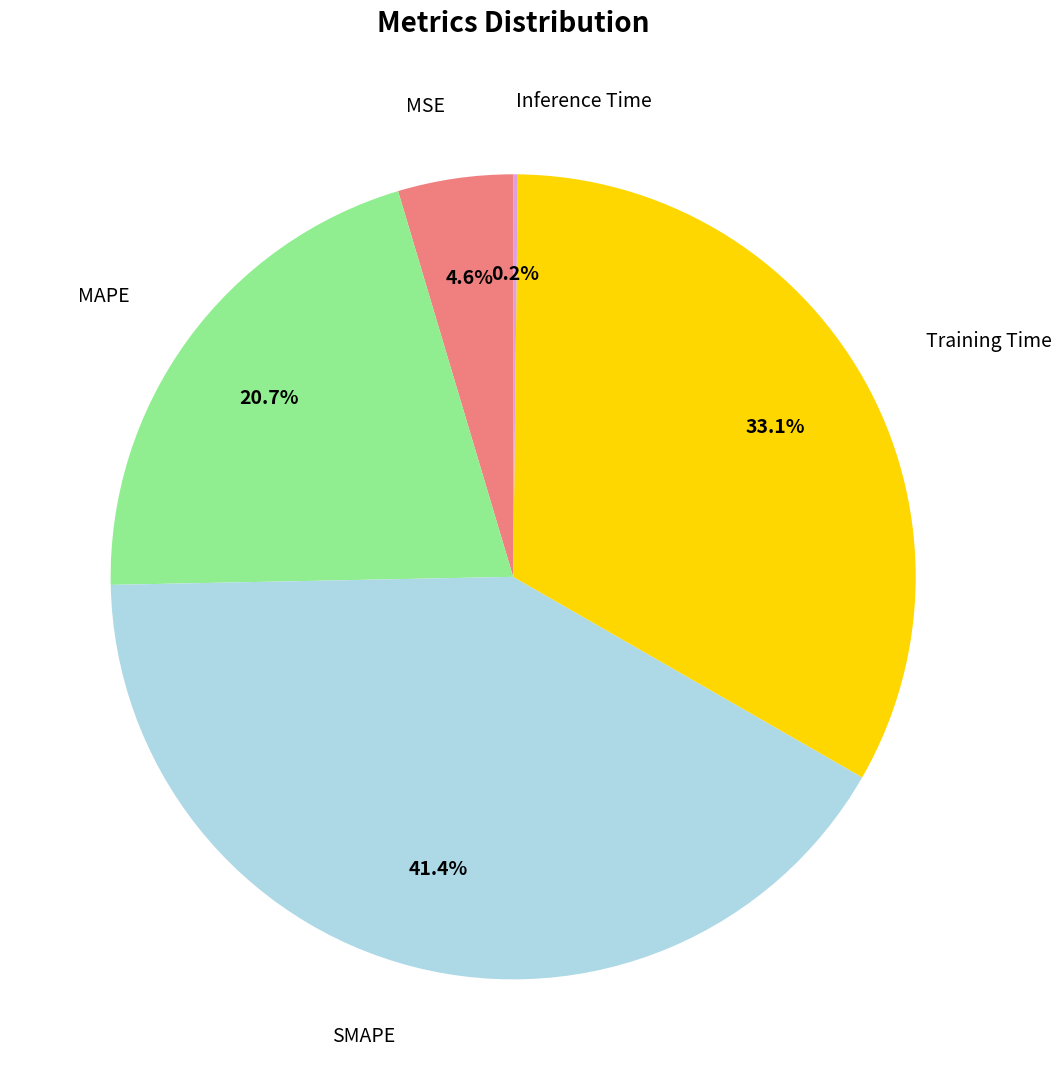

Which has a higher value, MAPE or Training Time?

Training Time